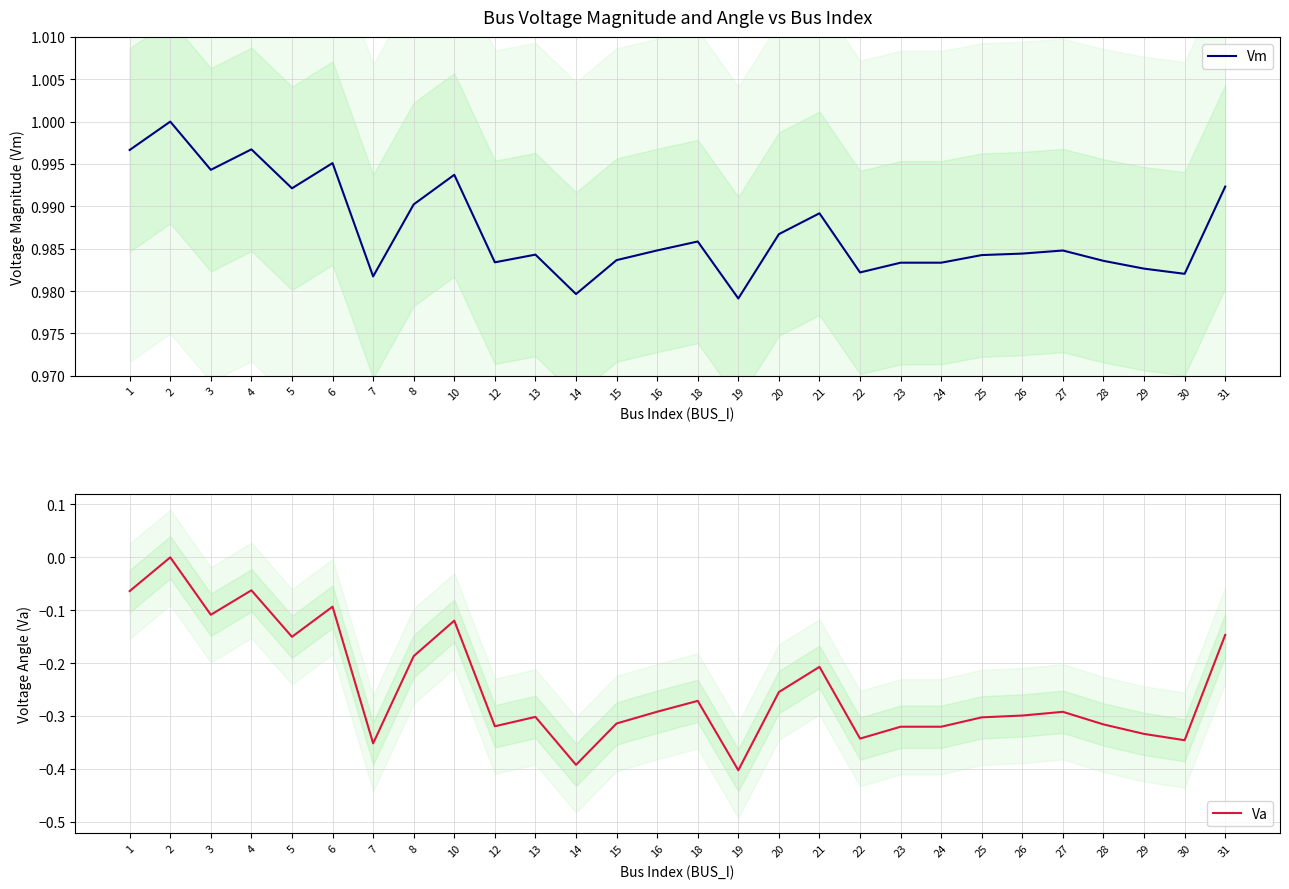

True or false: Vm and Va intersect in this chart.

False